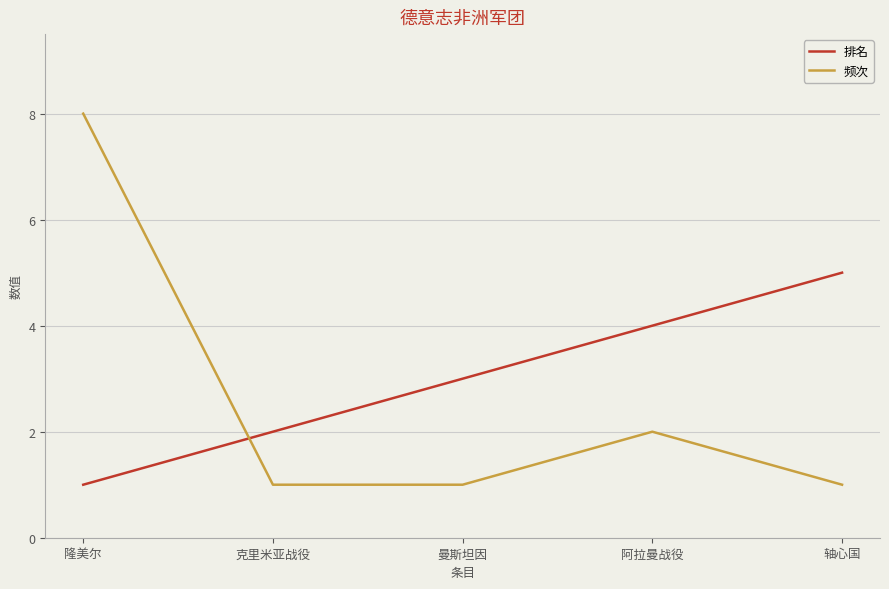

After their last crossing, which series has the higher values: 排名 or 频次?

排名